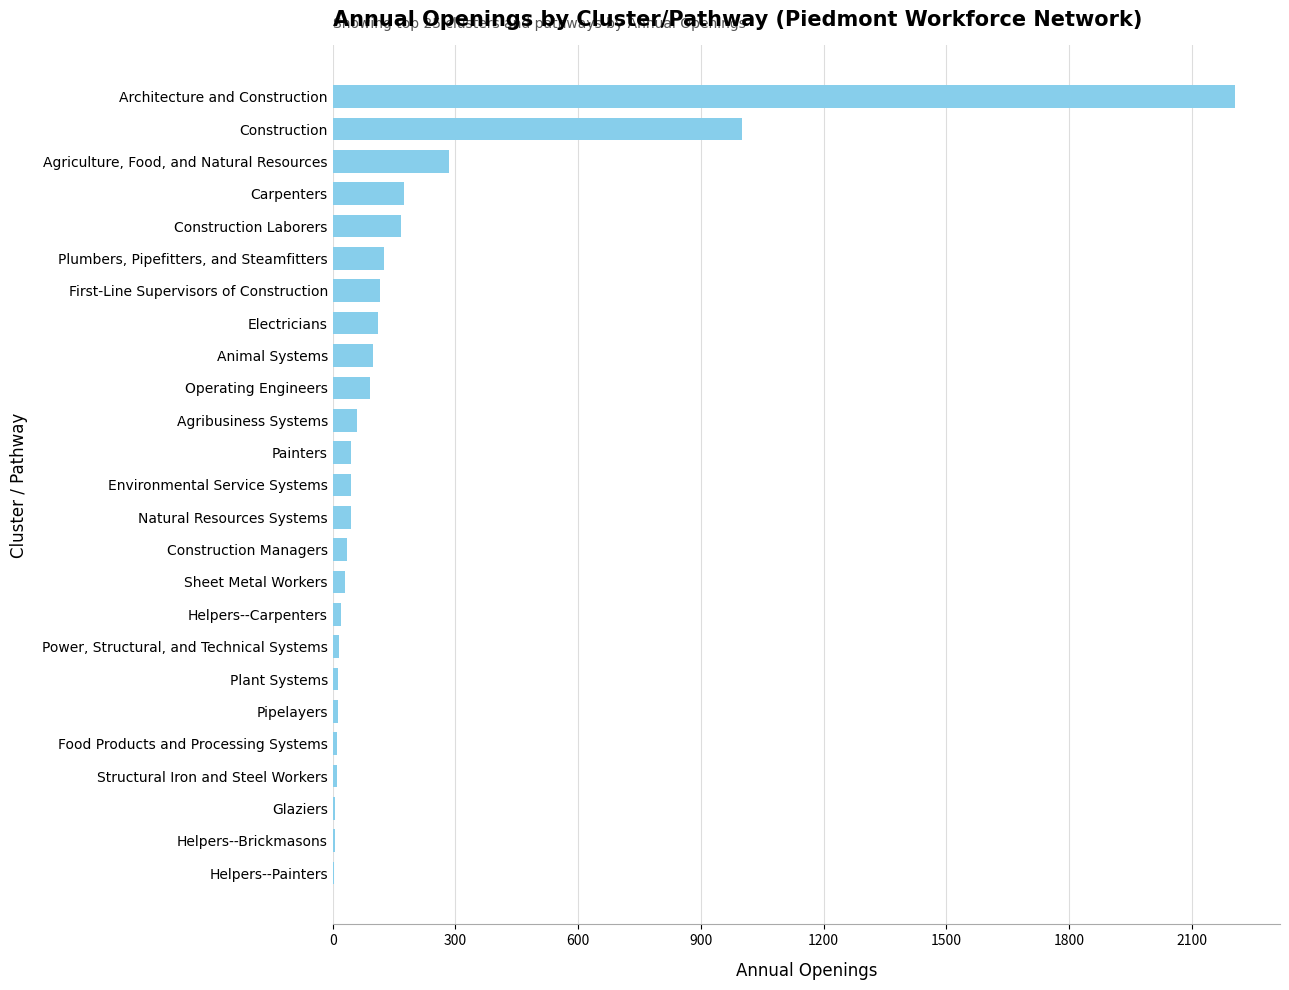

What is the sum of the values at Carpenters and Construction Laborers?

343